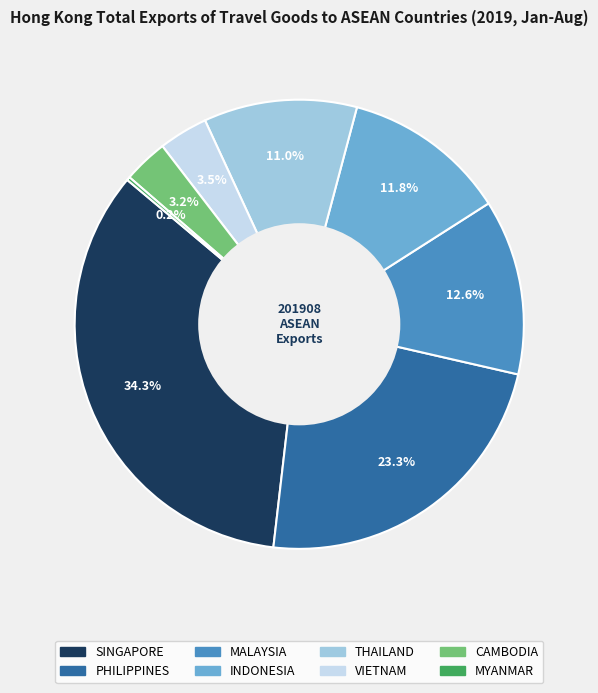

Do THAILAND and INDONESIA together represent more than half of the pie?

No